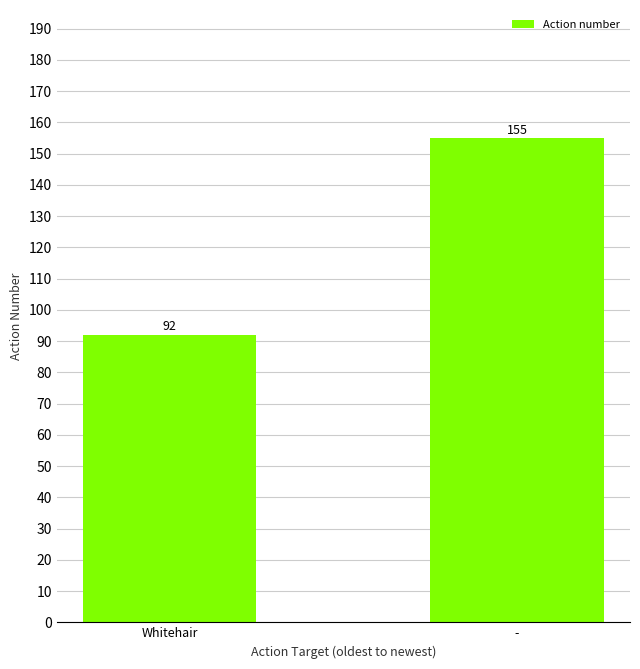

Count the number of data series in this chart.

1